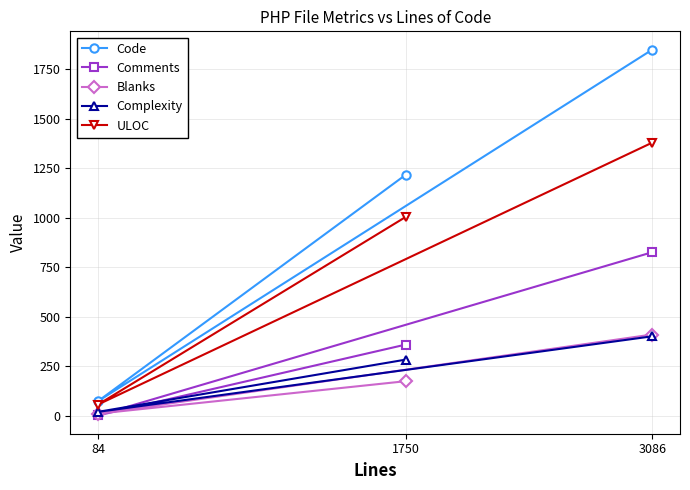

Reading right to left, what are all the values shown in this chart?

Code: 3086=1850	1750=1217	84=73
Comments: 3086=826	1750=359	84=1
Blanks: 3086=410	1750=174	84=10
Complexity: 3086=401	1750=283	84=19
ULOC: 3086=1380	1750=1004	84=56